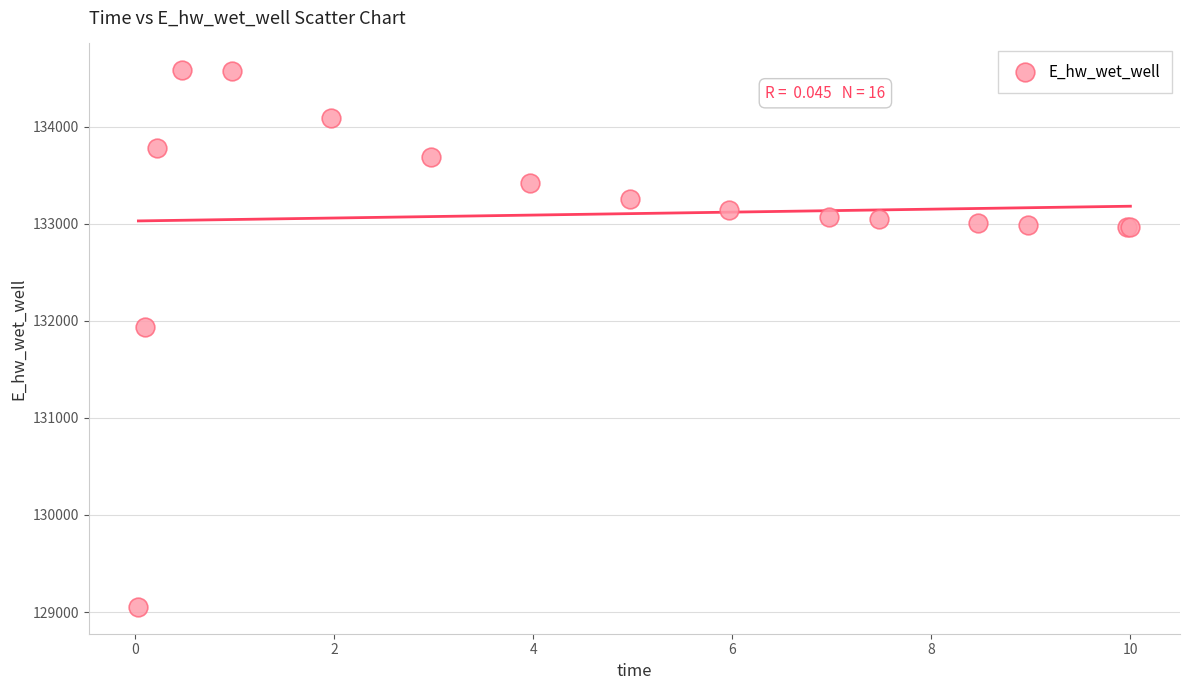

What Y value in the scatter plot is closest to 131817?

131937.3